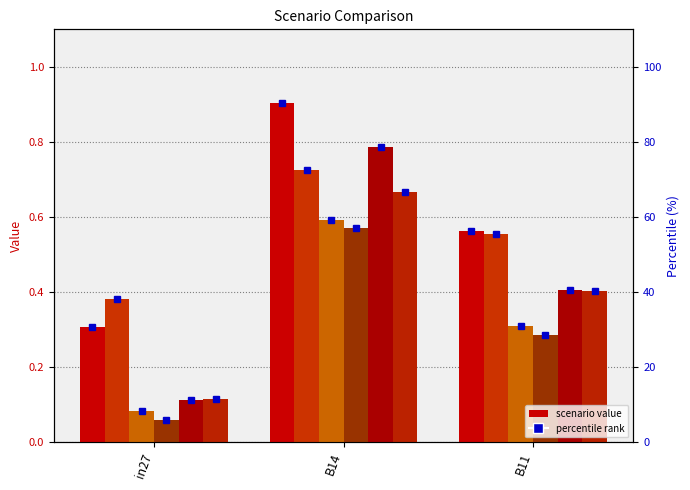

Is it true that job719_scenario3_1544 equals 0.4 at B14?

False